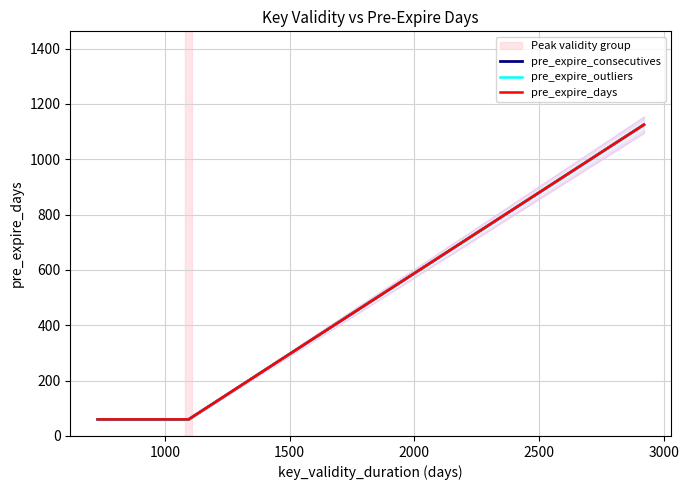

What is the average value of the pre_expire_outliers series?

193